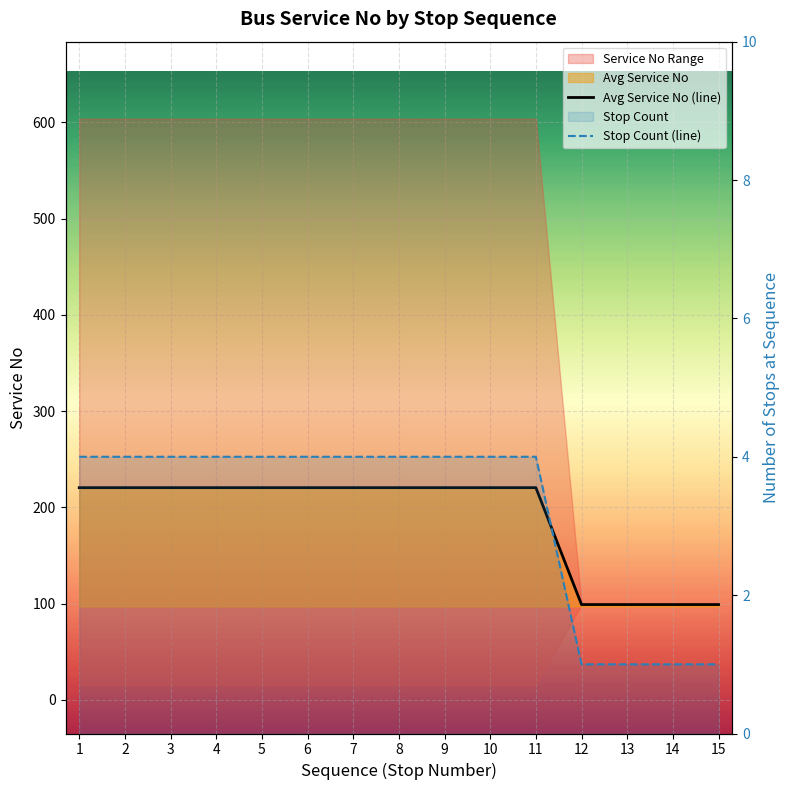

Reading left to right, what are all the values shown in this chart?

Avg Service No (line): 1=220.5	2=220.5	3=220.5	4=220.5	5=220.5	6=220.5	7=220.5	8=220.5	9=220.5	10=220.5	11=220.5	12=99.0	13=99.0	14=99.0	15=99.0
Stop Count (line): 1=4.0	2=4.0	3=4.0	4=4.0	5=4.0	6=4.0	7=4.0	8=4.0	9=4.0	10=4.0	11=4.0	12=1.0	13=1.0	14=1.0	15=1.0